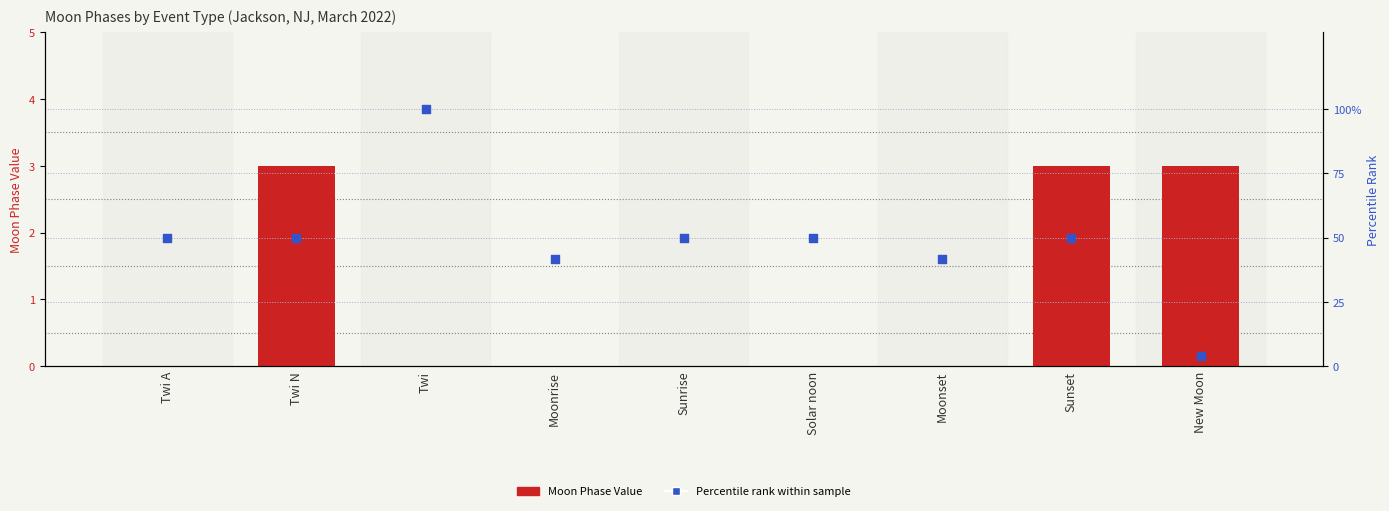

Which series has the largest total across all categories?

Percentile rank within sample